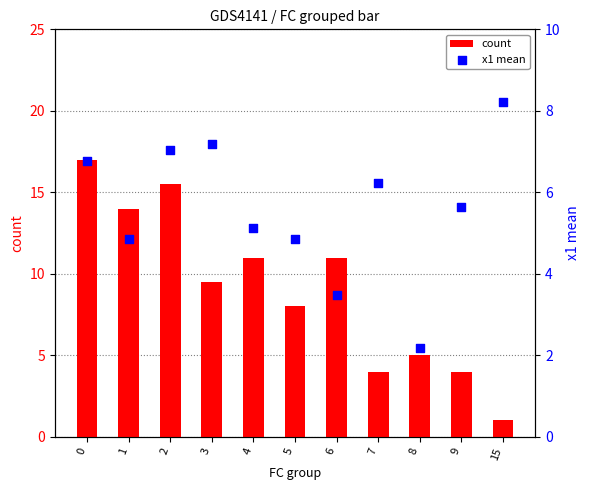

Which series has the largest total across all categories?

count